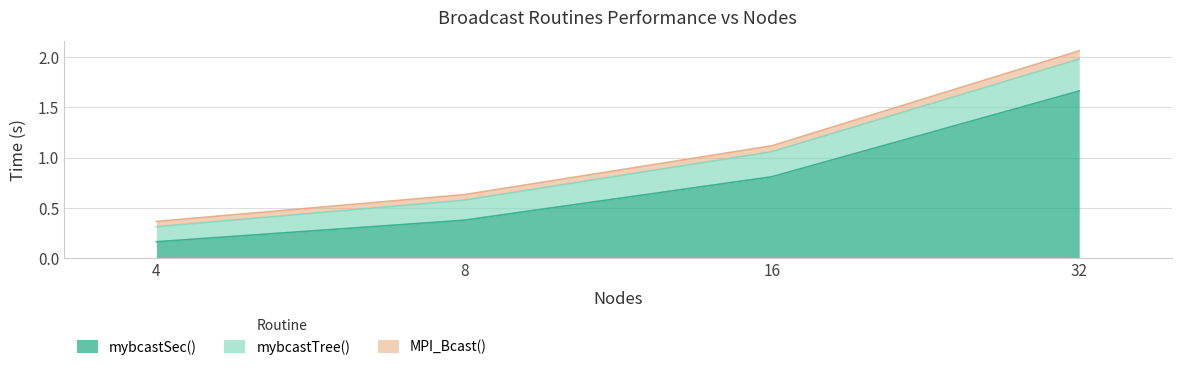

How many lines are shown in the chart?

3